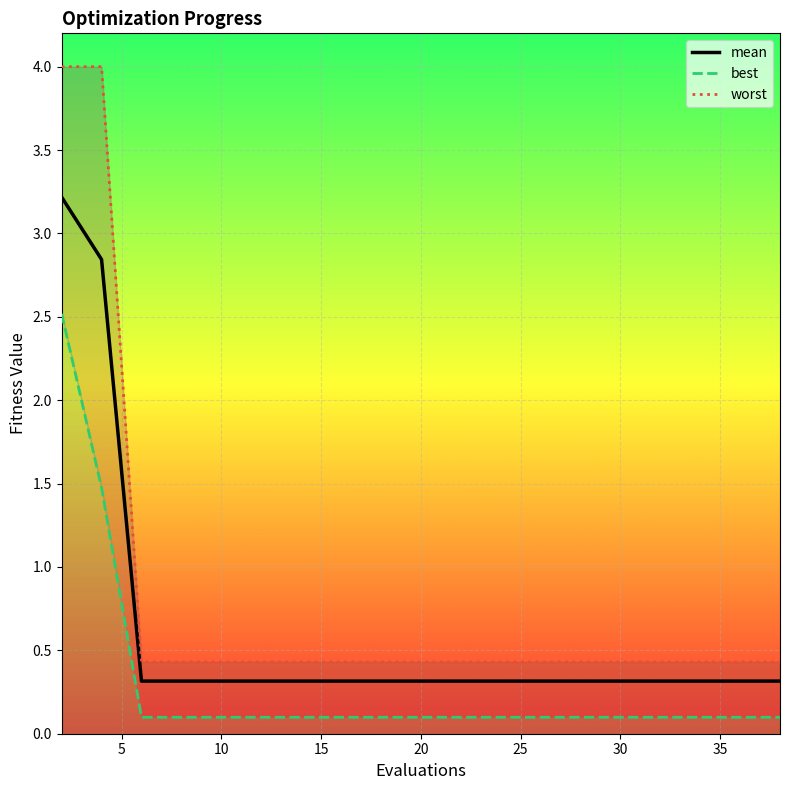

What is the minimum value shown in the chart?

0.1